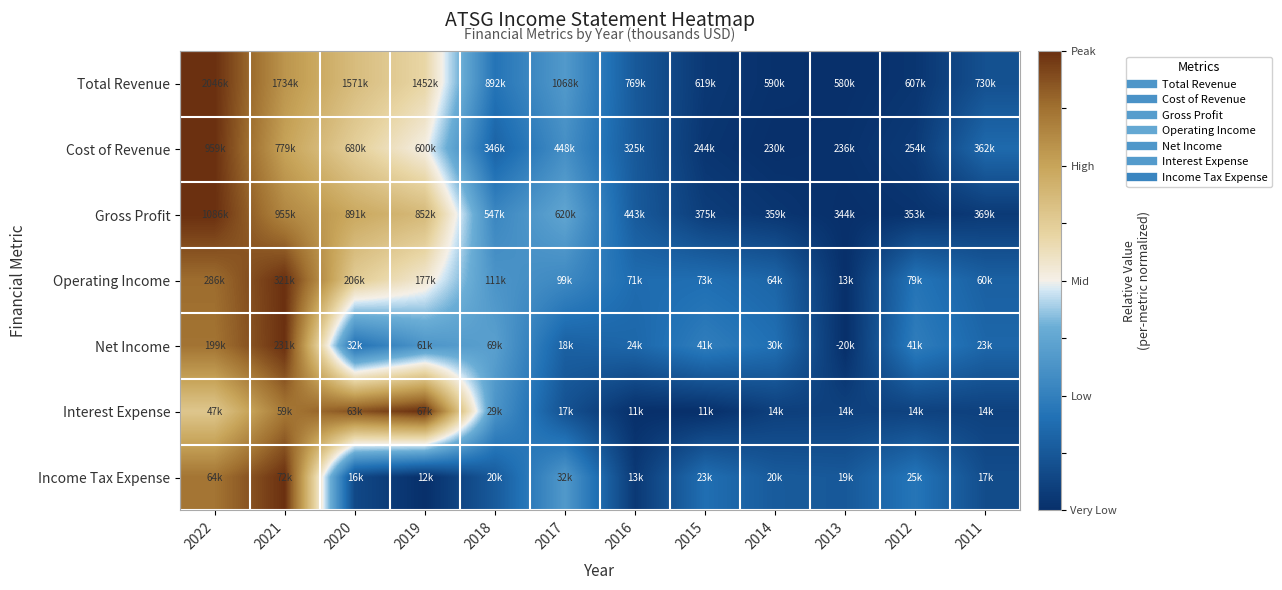

What is the maximum value shown in the chart?

1.0